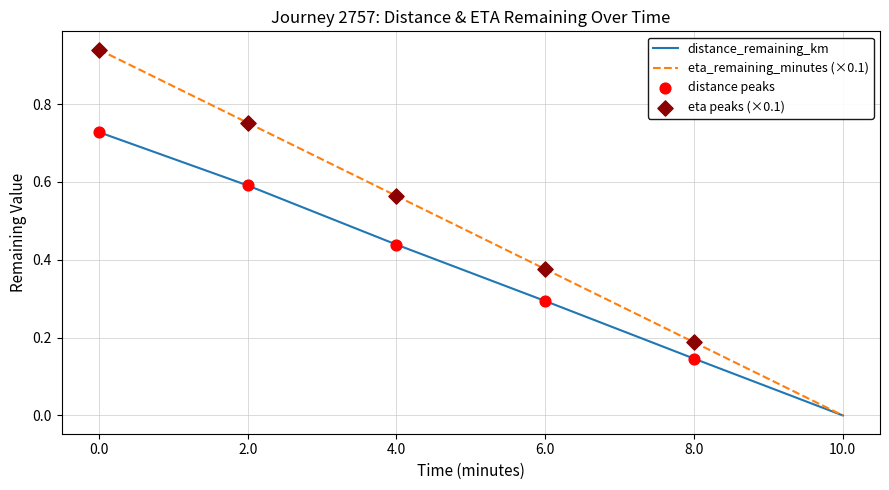

Is the value of eta_remaining_minutes (×0.1) at 10.0 greater than the value of distance_remaining_km at 4.0?

No